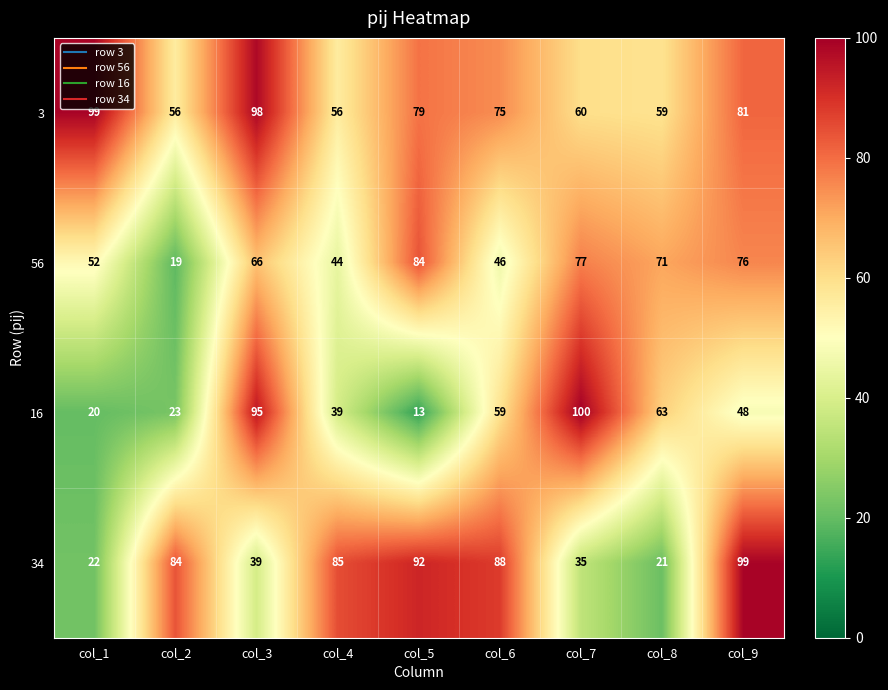

Rank the series at col_9 from highest to lowest value.

34, 3, 56, 16